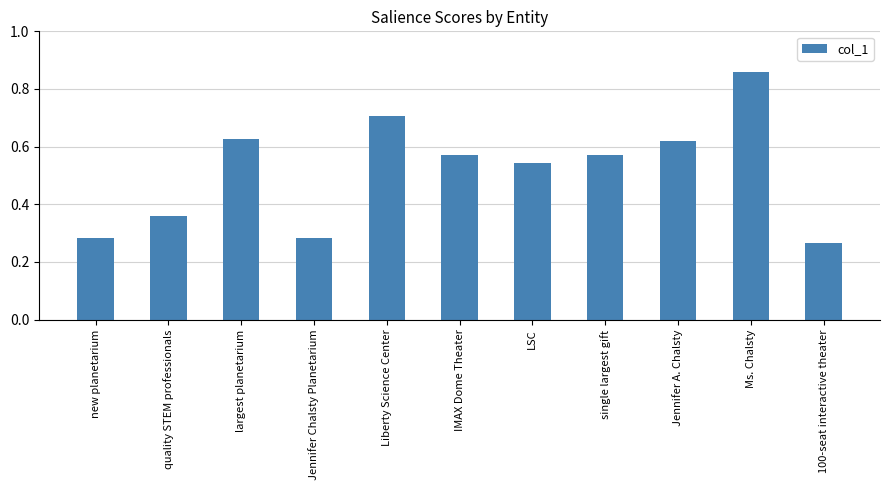

Between quality STEM professionals and new planetarium, which is larger?

quality STEM professionals